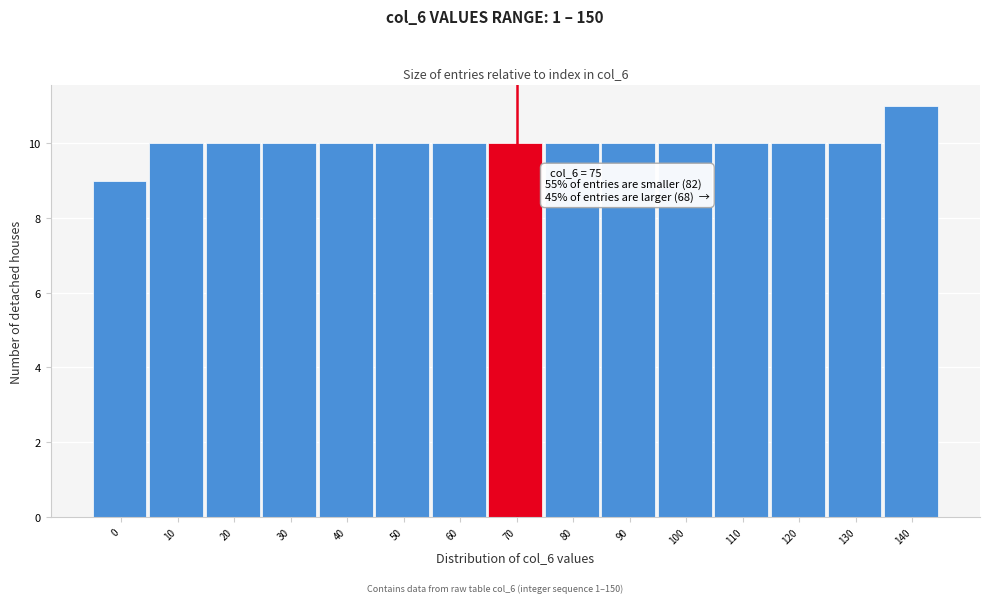

Reading left to right, transcribe all the data shown in this chart.

0=9	10=10	20=10	30=10	40=10	50=10	60=10	70=10	80=10	90=10	100=10	110=10	120=10	130=10	140=11